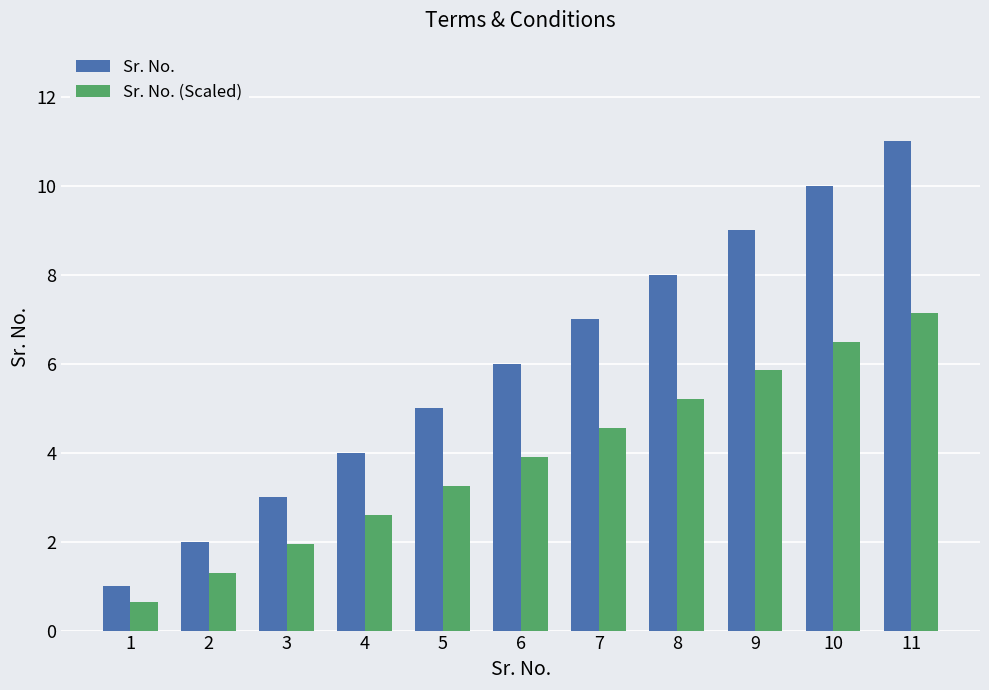

What is the maximum value for Sr. No. (Scaled)?

7.2